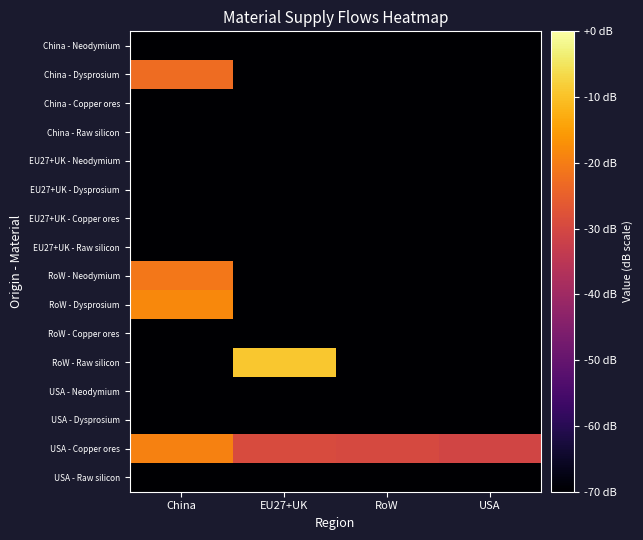

Reading left to right, transcribe all the data shown in this chart.

China - Neodymium: China=-70.0	EU27+UK=-70.0	RoW=-70.0	USA=-70.0
China - Dysprosium: China=-22.8	EU27+UK=-70.0	RoW=-70.0	USA=-70.0
China - Copper ores: China=-70.0	EU27+UK=-70.0	RoW=-70.0	USA=-70.0
China - Raw silicon: China=-70.0	EU27+UK=-70.0	RoW=-70.0	USA=-70.0
EU27+UK - Neodymium: China=-70.0	EU27+UK=-70.0	RoW=-70.0	USA=-70.0
EU27+UK - Dysprosium: China=-70.0	EU27+UK=-70.0	RoW=-70.0	USA=-70.0
EU27+UK - Copper ores: China=-70.0	EU27+UK=-70.0	RoW=-70.0	USA=-70.0
EU27+UK - Raw silicon: China=-70.0	EU27+UK=-70.0	RoW=-70.0	USA=-70.0
RoW - Neodymium: China=-21.0	EU27+UK=-70.0	RoW=-70.0	USA=-70.0
RoW - Dysprosium: China=-18.2	EU27+UK=-70.0	RoW=-70.0	USA=-70.0
RoW - Copper ores: China=-70.0	EU27+UK=-70.0	RoW=-70.0	USA=-70.0
RoW - Raw silicon: China=-70.0	EU27+UK=-9.2	RoW=-70.0	USA=-70.0
USA - Neodymium: China=-70.0	EU27+UK=-70.0	RoW=-70.0	USA=-70.0
USA - Dysprosium: China=-70.0	EU27+UK=-70.0	RoW=-70.0	USA=-70.0
USA - Copper ores: China=-19.2	EU27+UK=-29.2	RoW=-29.6	USA=-30.7
USA - Raw silicon: China=-70.0	EU27+UK=-70.0	RoW=-70.0	USA=-70.0